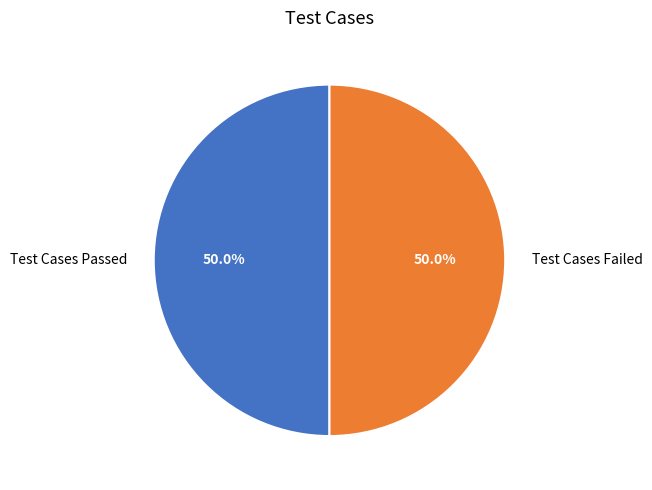

Count the number of slices in the pie.

2